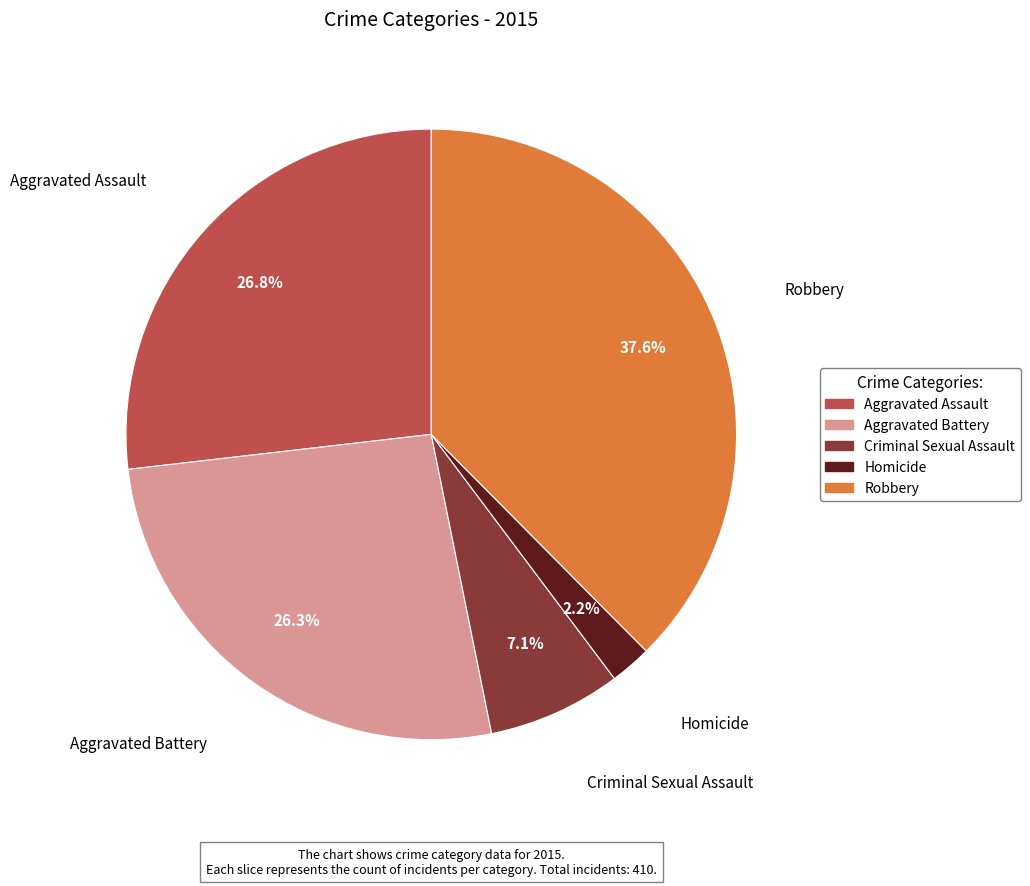

To the nearest percent, what is the difference between the largest and smallest slice percentages?

35%